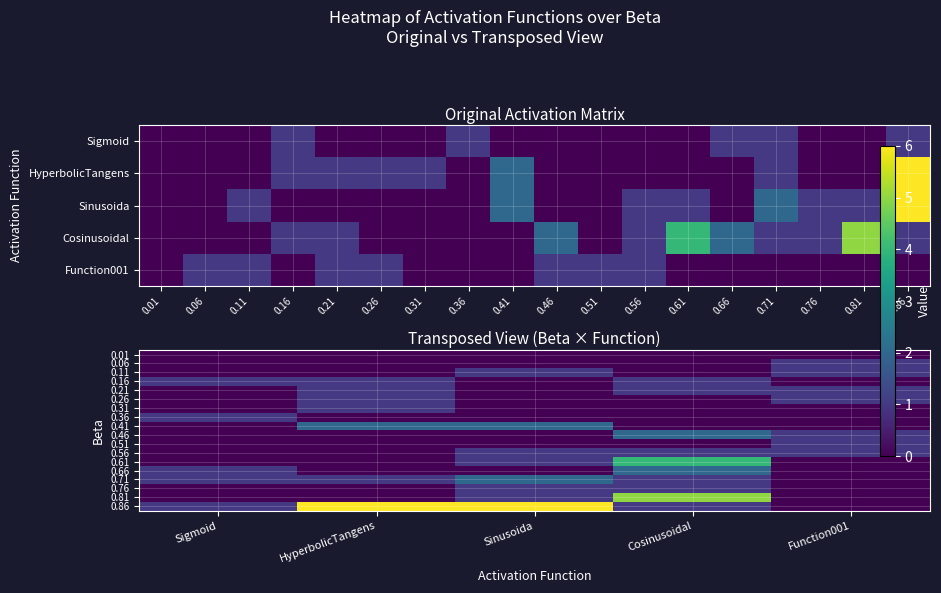

What is the difference between the highest and lowest values at Function001?

1